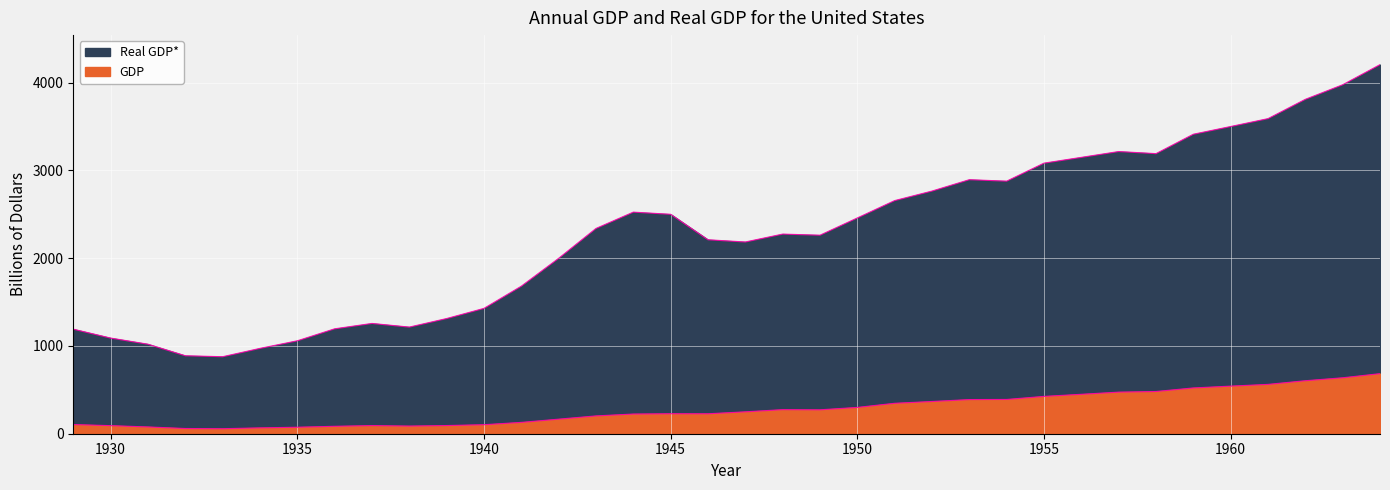

How many lines are shown in the chart?

2